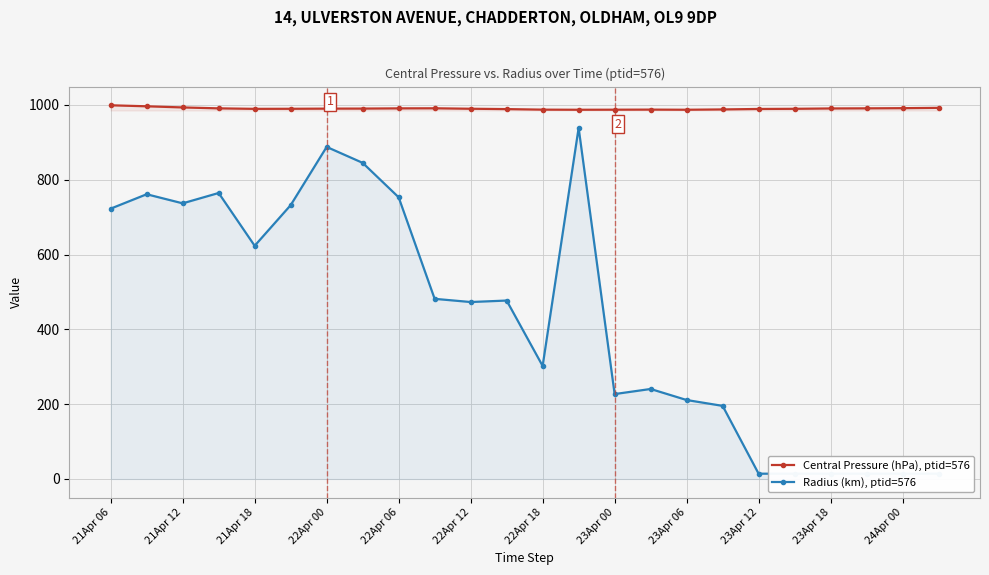

True or false: Radius (km), ptid=576 and Central Pressure (hPa), ptid=576 cross at least once.

False